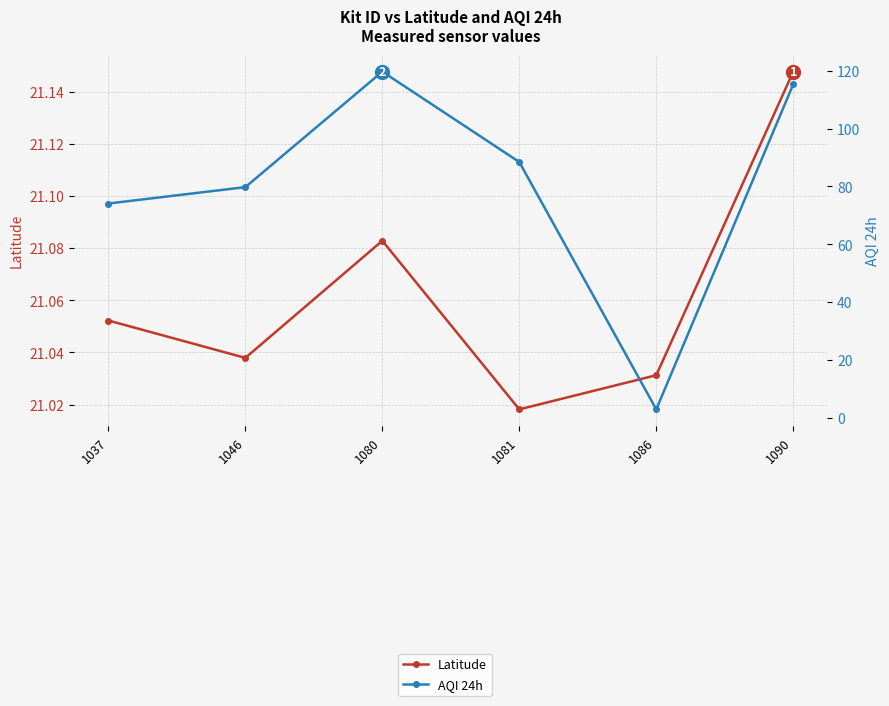

After their last crossing, which series has the higher values: Latitude or AQI 24h?

AQI 24h